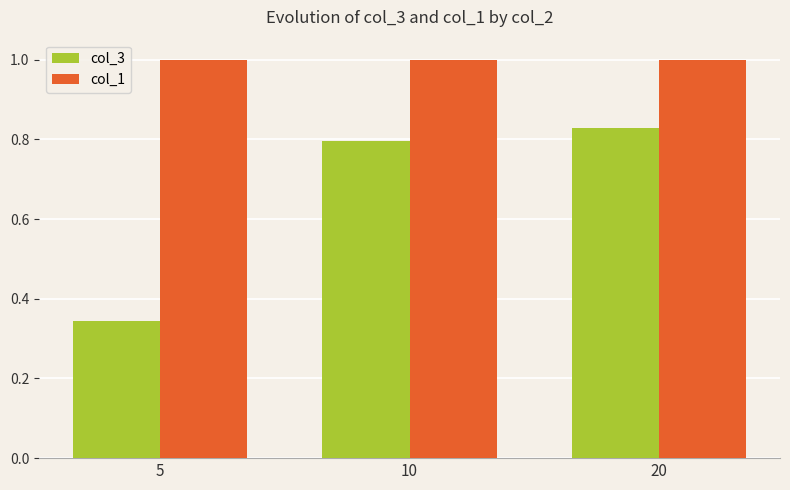

Which series changed the most between 5 and 20?

col_3